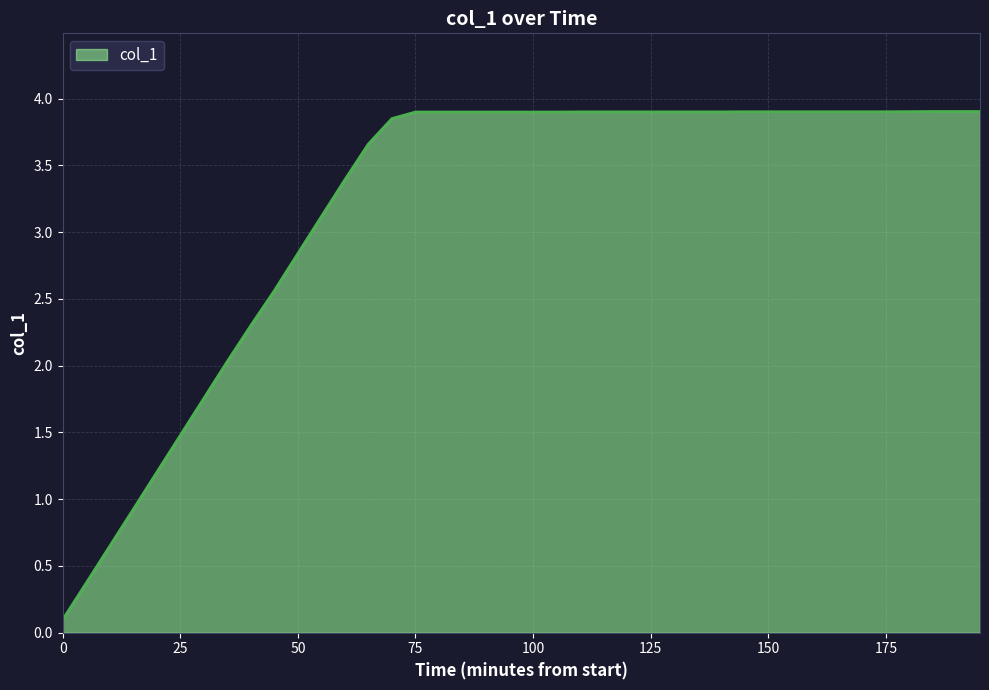

What is the difference between the maximum and minimum values?

3.8